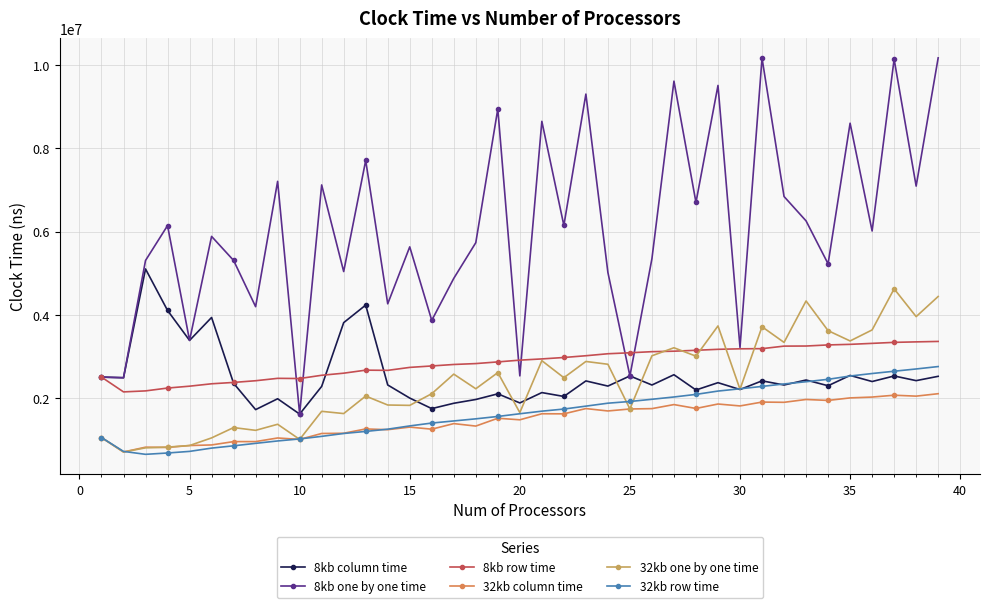

True or false: 8kb row time has more than 1 interior local peaks.

True